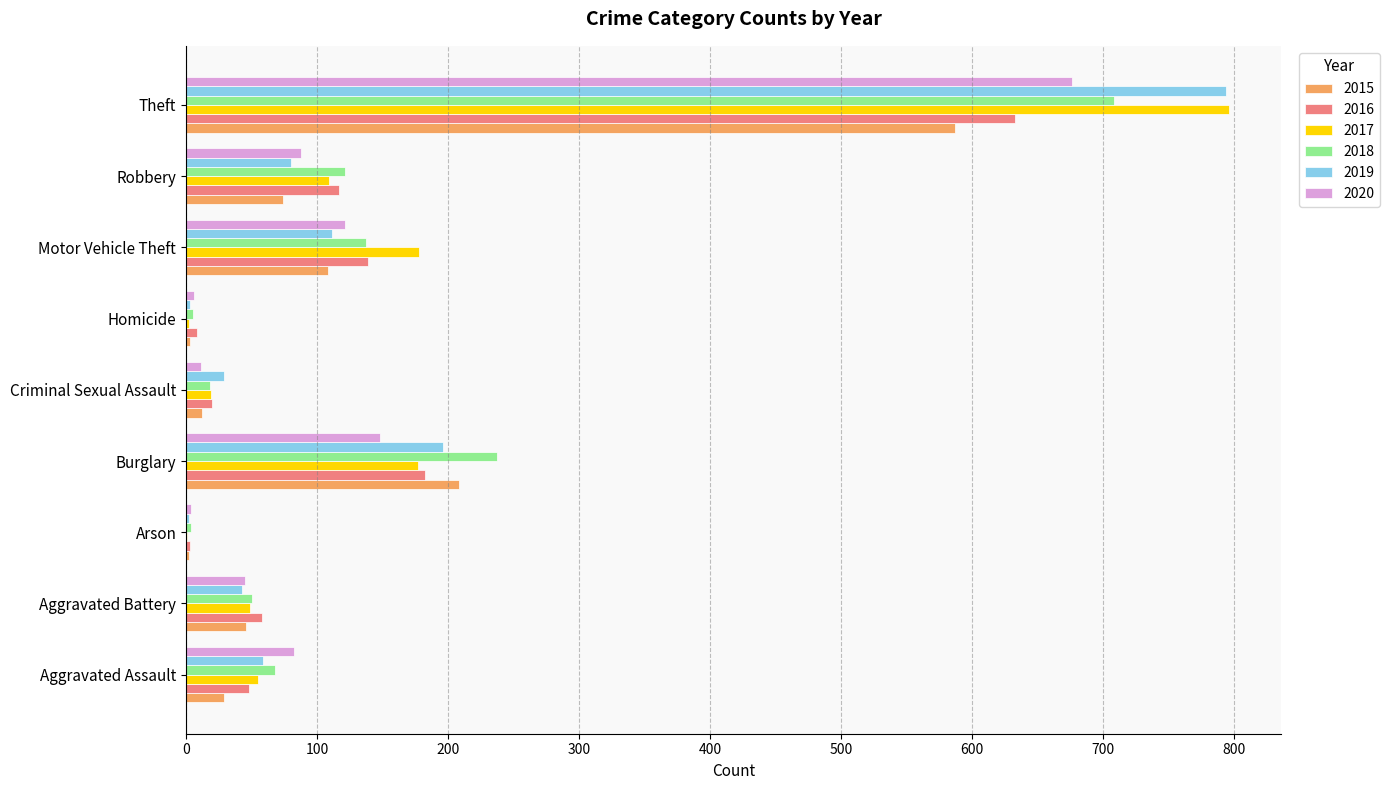

How many data points does each series have?

9